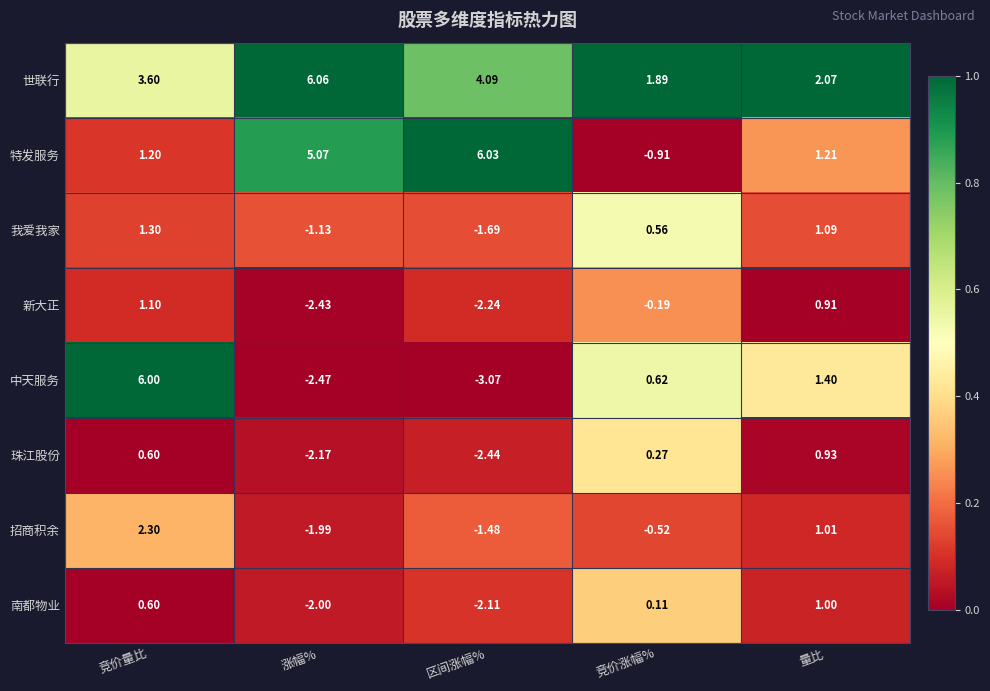

How many values in 我爱我家 are below zero?

2